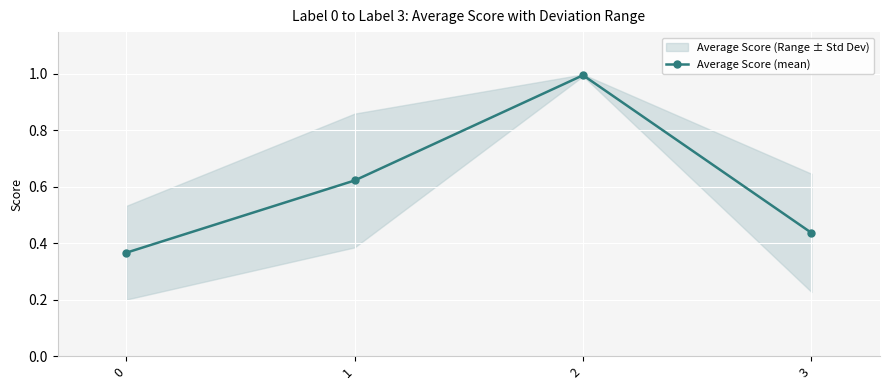

How many series are shown in this chart?

1